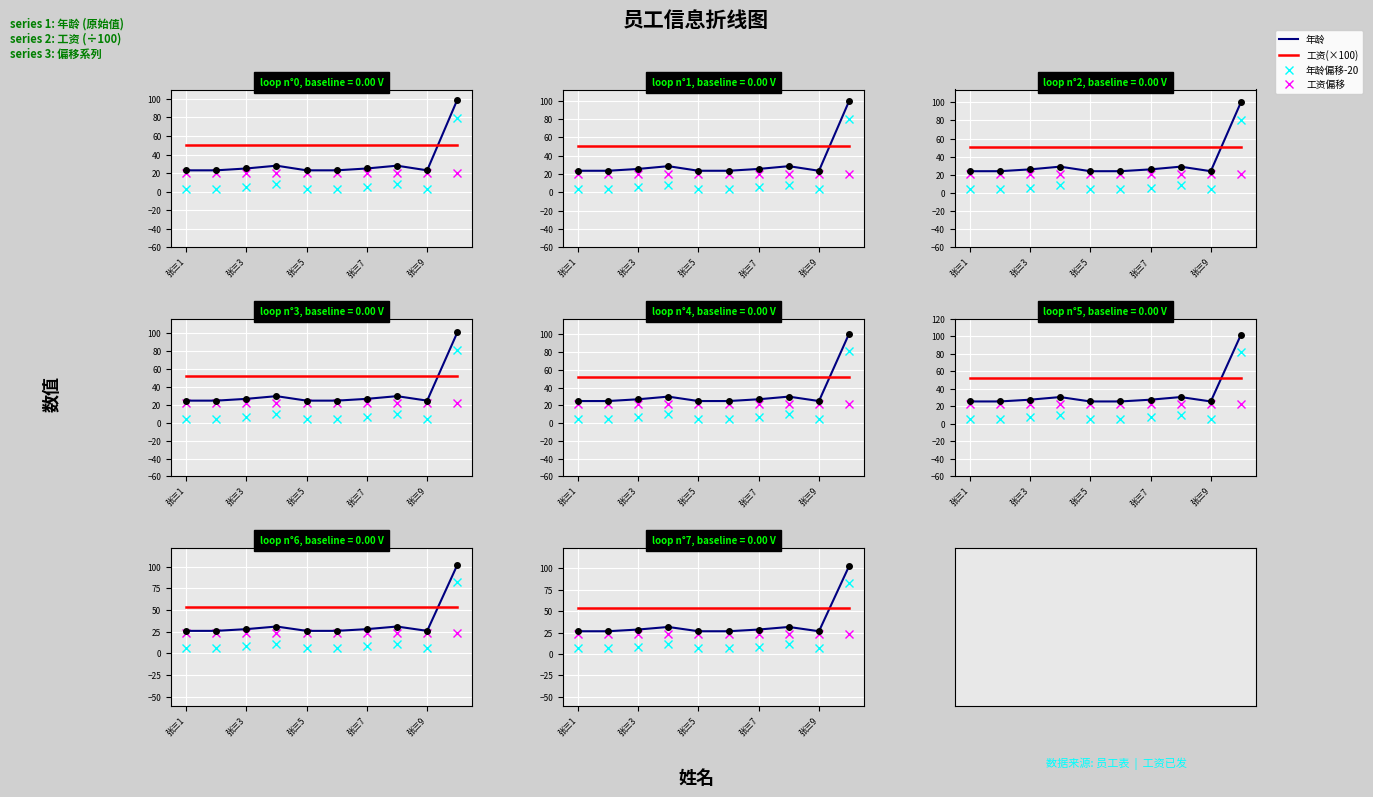

Reading left to right, what are all the values shown in this chart?

年龄: 26.5	26.5	28.5	31.5	26.5	26.5	28.5	31.5	26.5	102.5
工资(×100): 53.5	53.5	53.5	53.5	53.5	53.5	53.5	53.5	53.5	53.5
年龄偏移-20: 6.5	6.5	8.5	11.5	6.5	6.5	8.5	11.5	6.5	82.5
工资偏移: 23.5	23.5	23.5	23.5	23.5	23.5	23.5	23.5	23.5	23.5